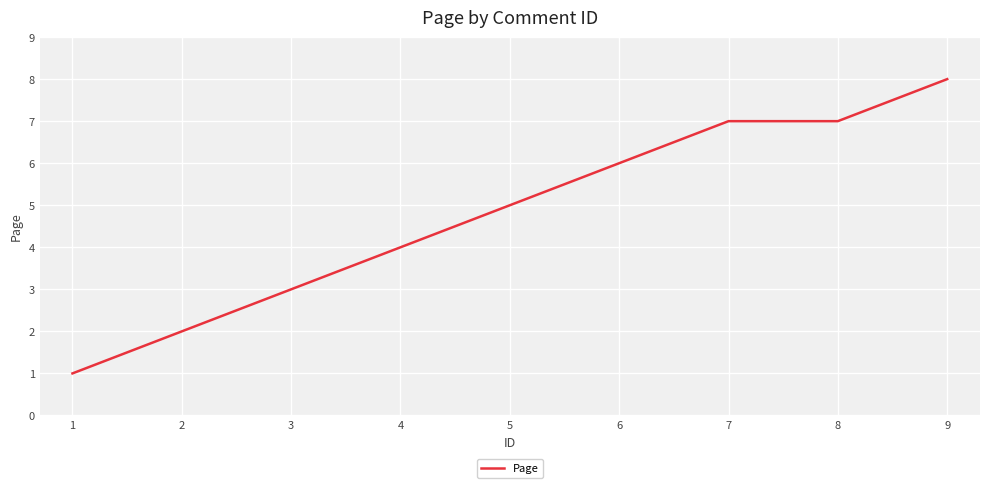

What is the sum of all values?

43